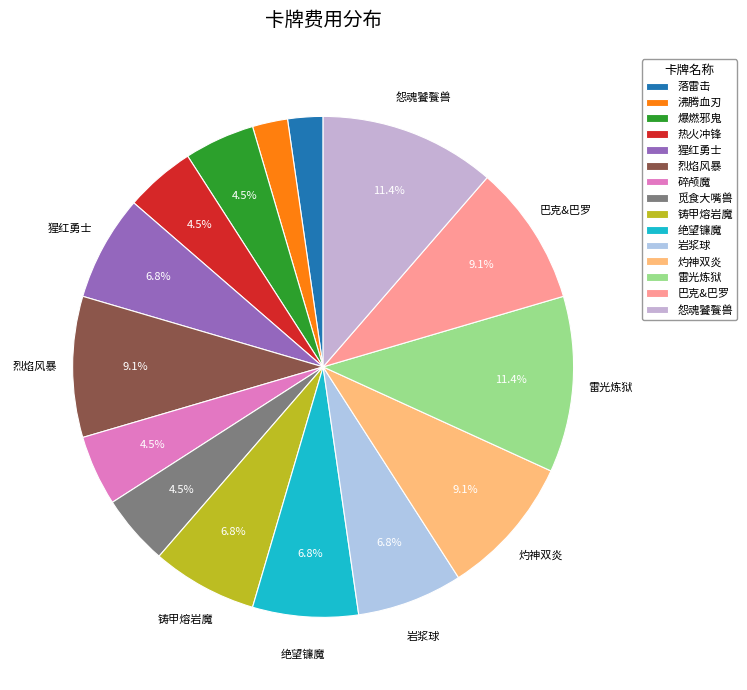

Rank the categories by value from highest to lowest.

雷光炼狱, 怨魂饕餮兽, 烈焰风暴, 灼神双炎, 巴克&巴罗, 猩红勇士, 铸甲熔岩魔, 绝望镰魔, 岩浆球, 爆燃邪鬼, 热火冲锋, 碎颅魔, 觅食大嘴兽, 落雷击, 沸腾血刃